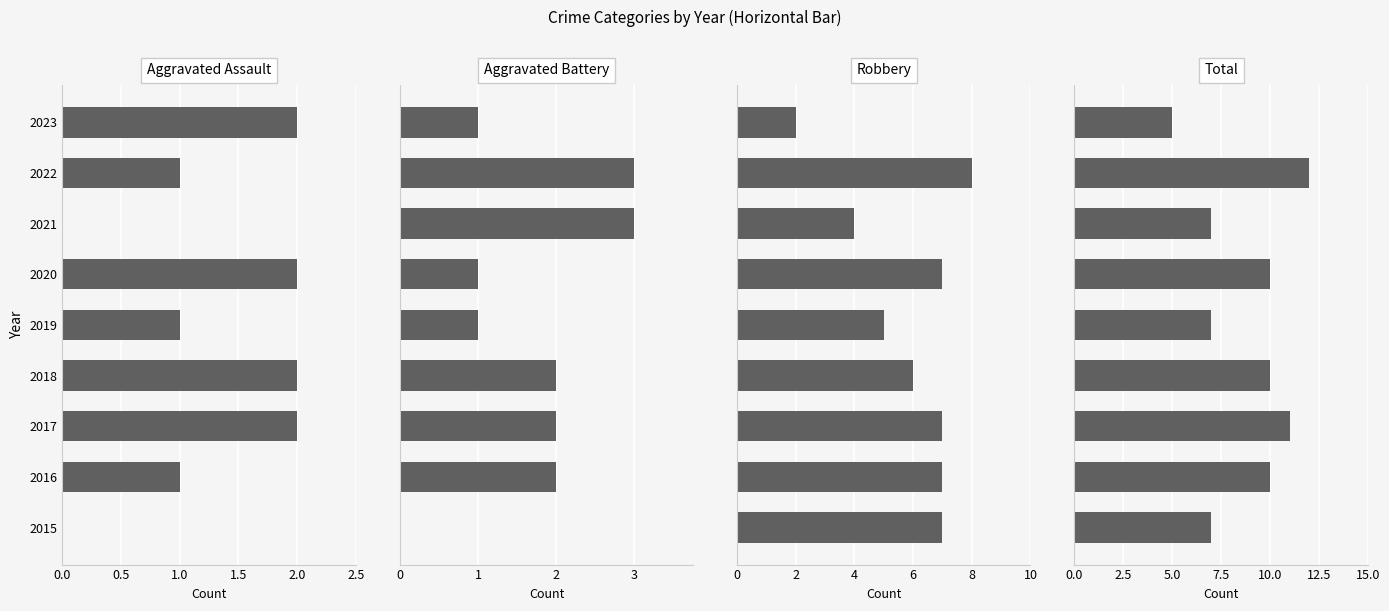

What is the approximate value of Total at 2023?

5